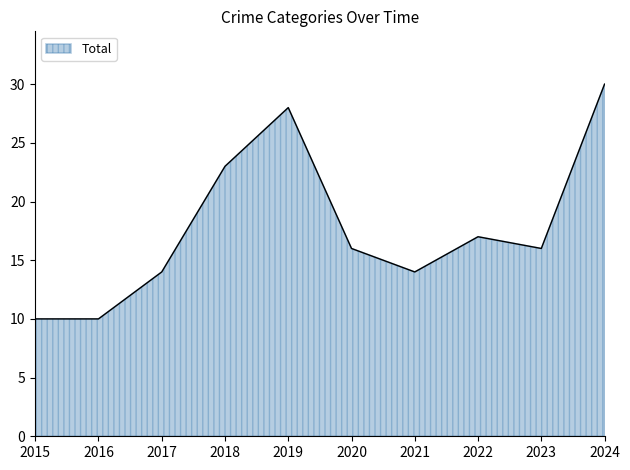

What is the difference between the values at 2019 and 2022?

11